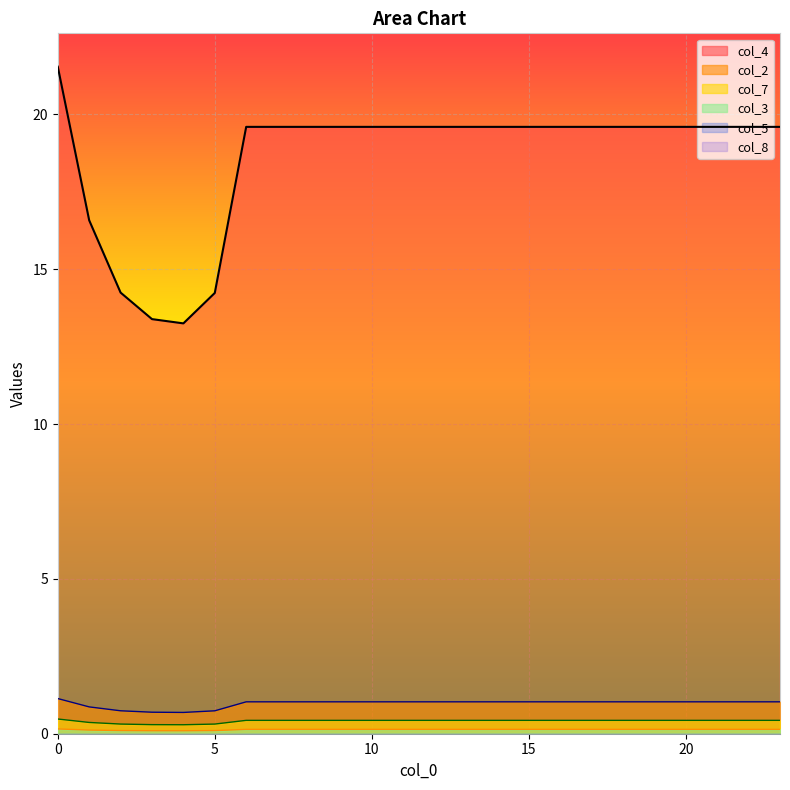

True or false: col_2 and col_3 intersect in this chart.

False